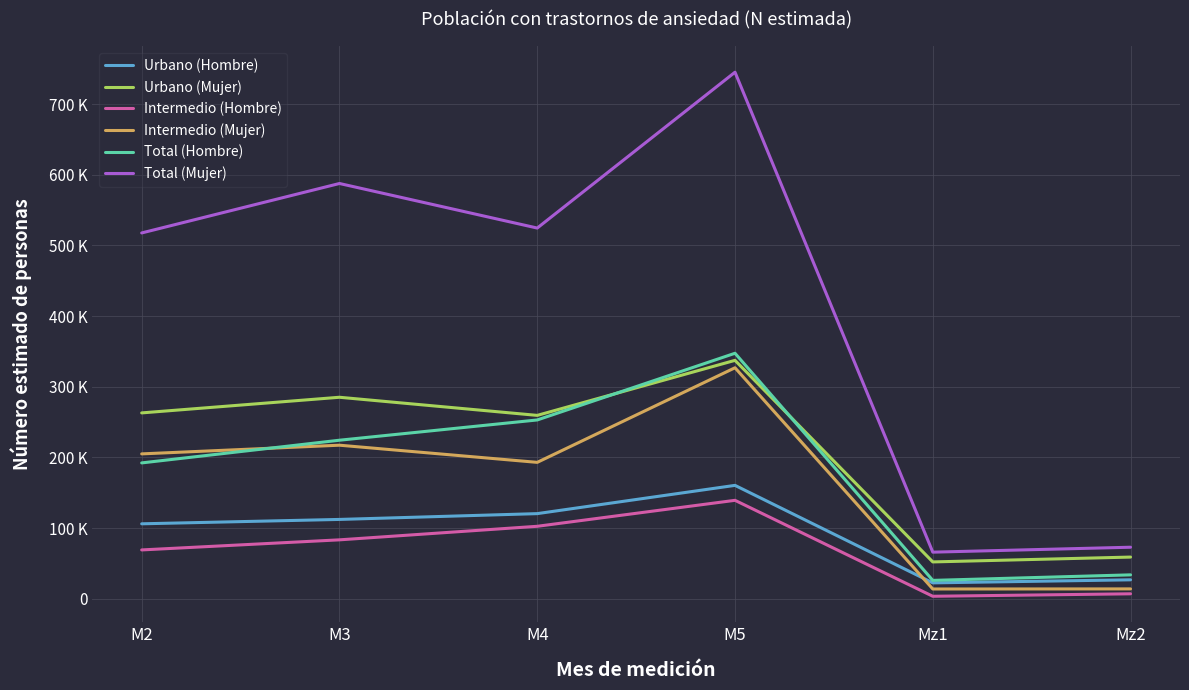

Does the chart display data point markers on the line(s)?

No